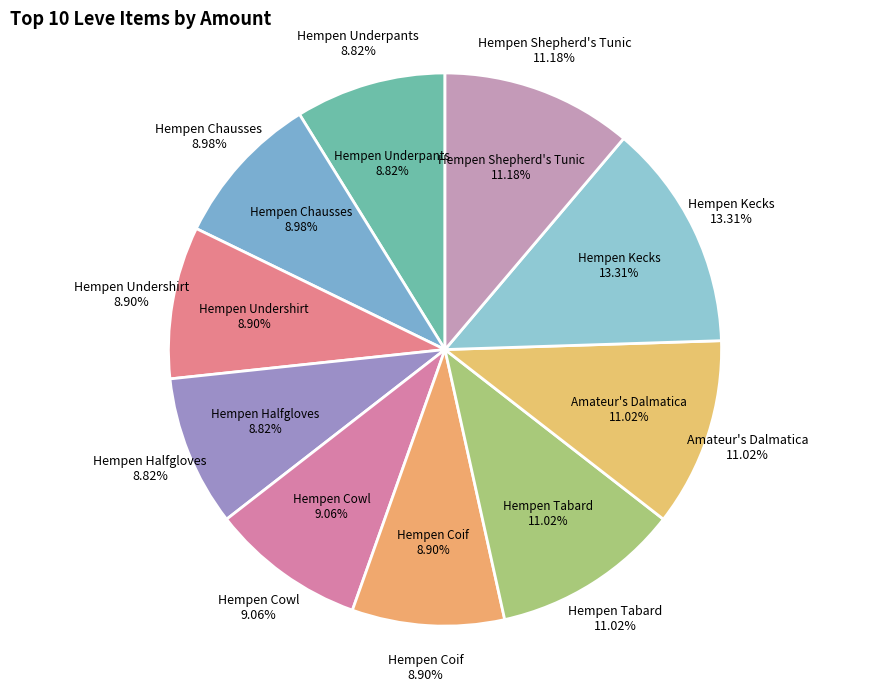

Is the sum of Hempen Coif and Amateur's Dalmatica greater than half?

No